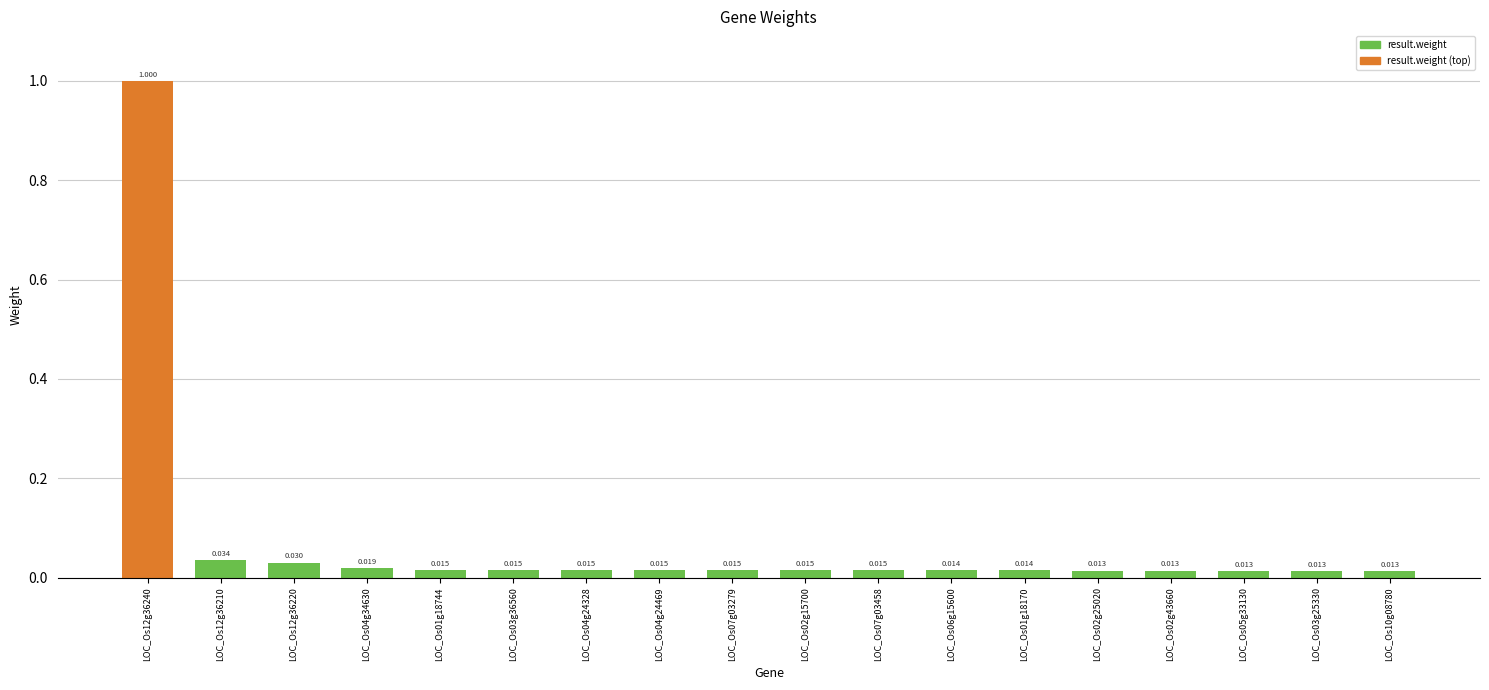

Which category has the lowest value across all series?

LOC_Os10g08780